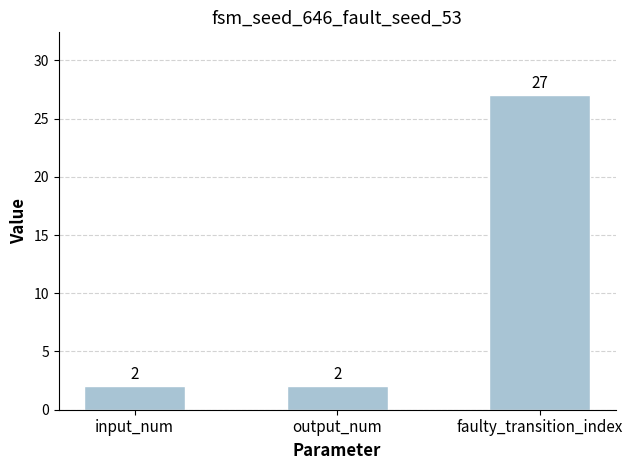

What is the label of the 3rd bar from the right?

input_num